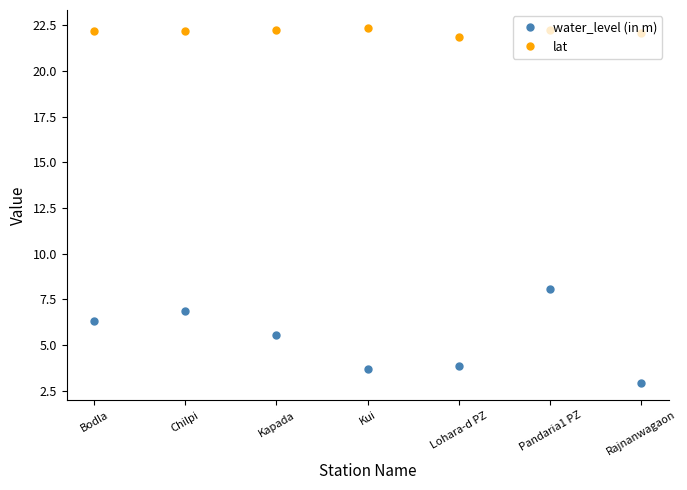

Is the value of lat at Lohara-d PZ greater than the value of water_level (in m) at Kui?

Yes